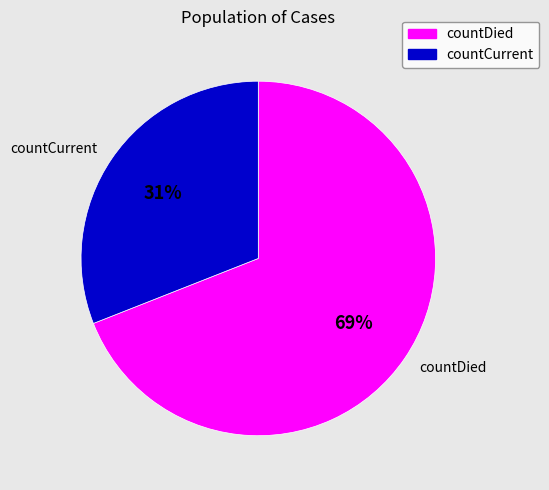

True or false: countCurrent accounts for 16% of the total.

False